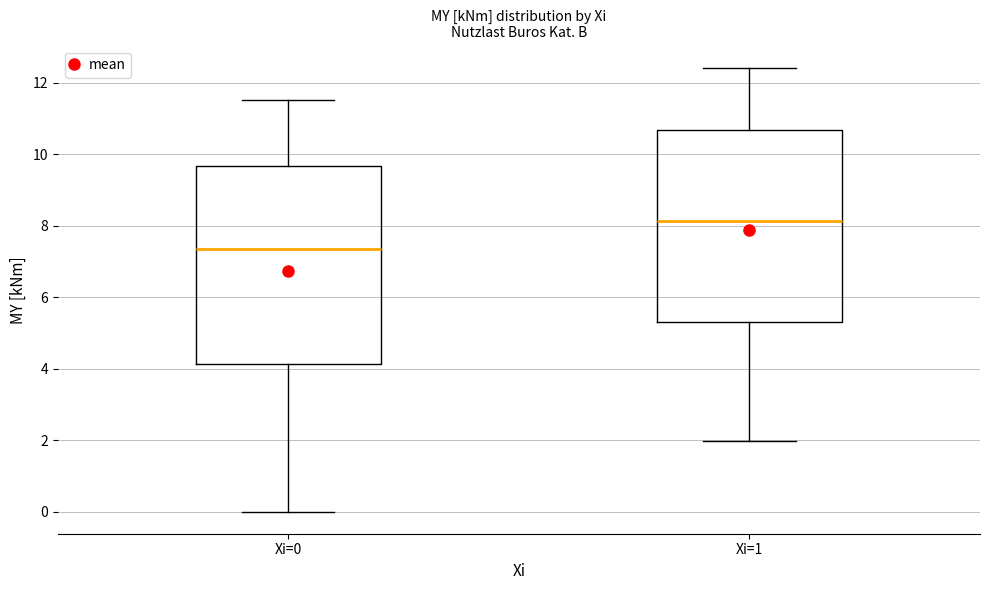

Where is the upper edge of the box for Xi=0 on the y-axis? The values are not printed on the chart, so give them approximately, as read against the axis.

9.6